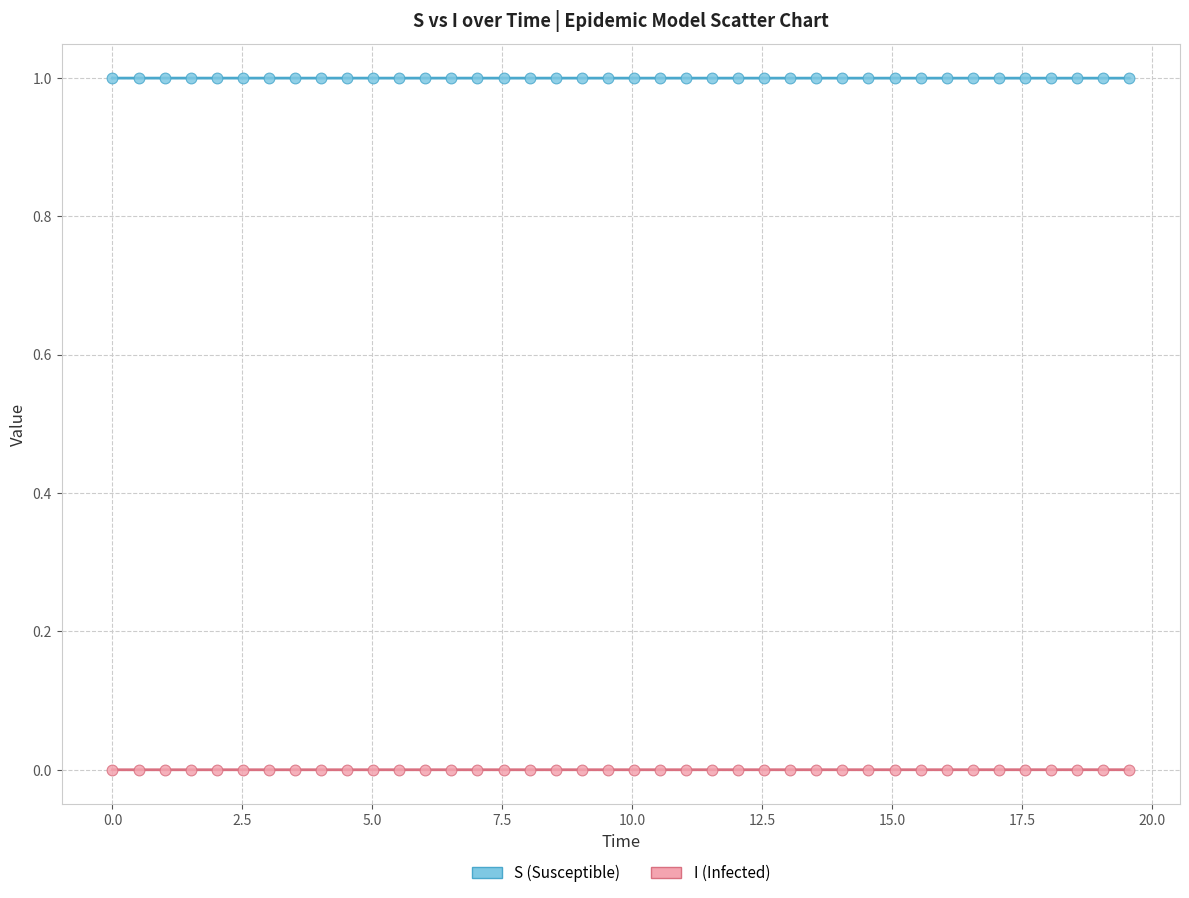

What are all the series names shown in the legend?

S (Susceptible), I (Infected)